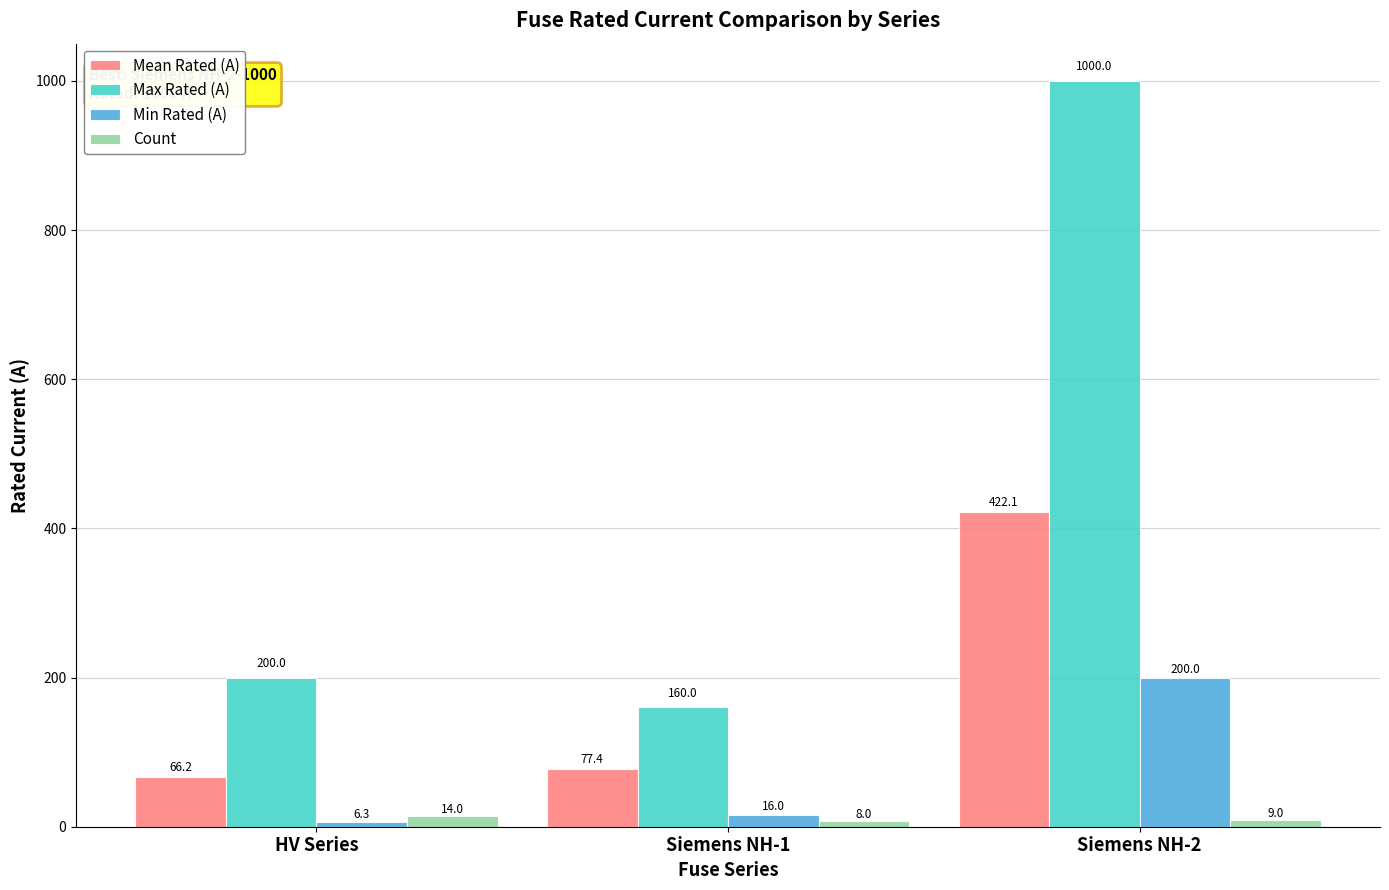

How many bars are there in total?

12